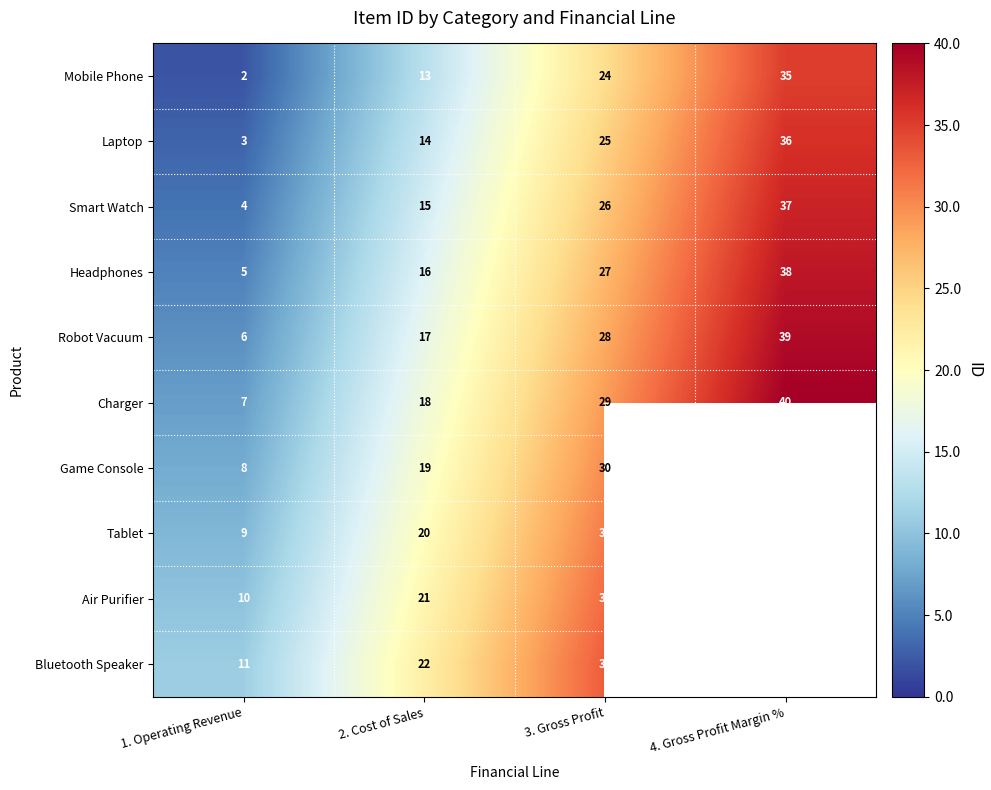

How many data points does each series have?

4